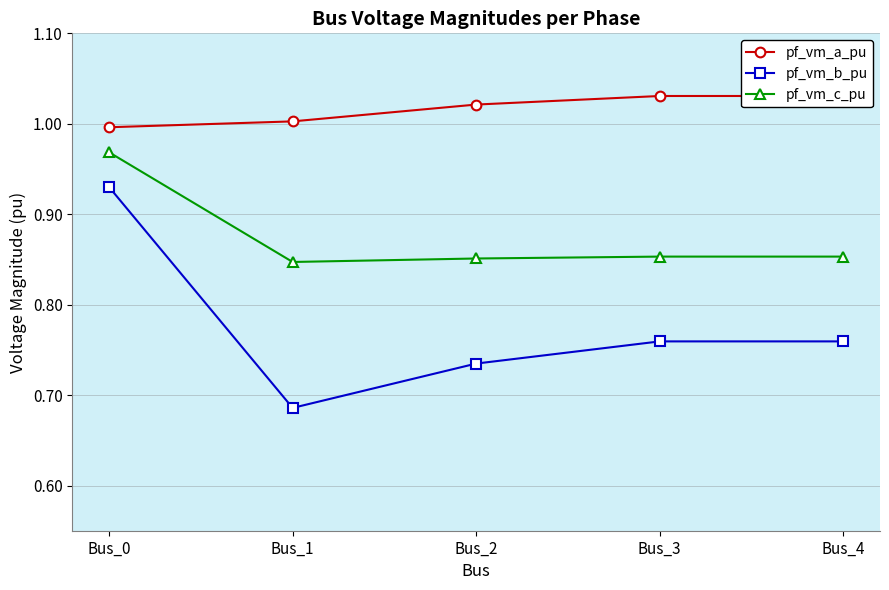

What is the sum of the pf_vm_b_pu values at Bus_2 and Bus_4?

1.5